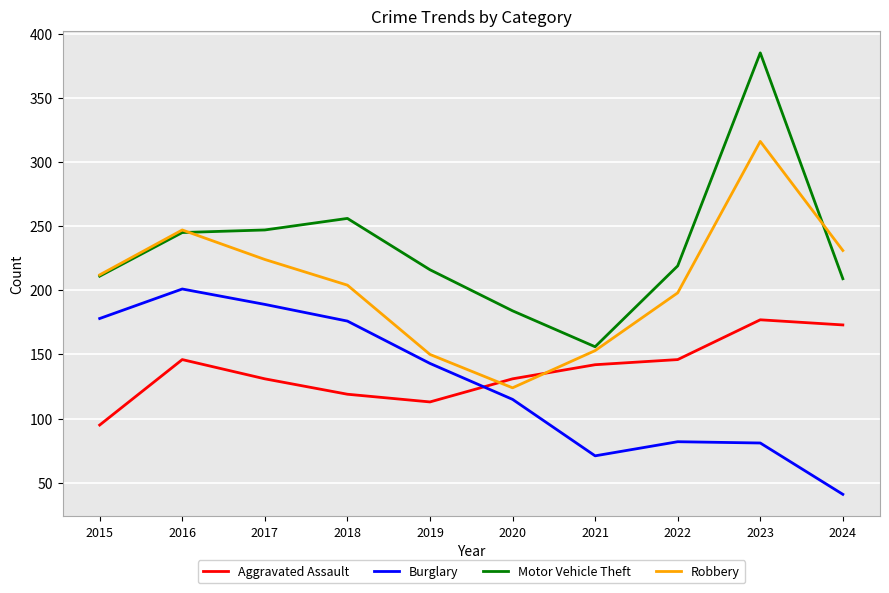

The Robbery series shows 353 at 2022. True or false?

False